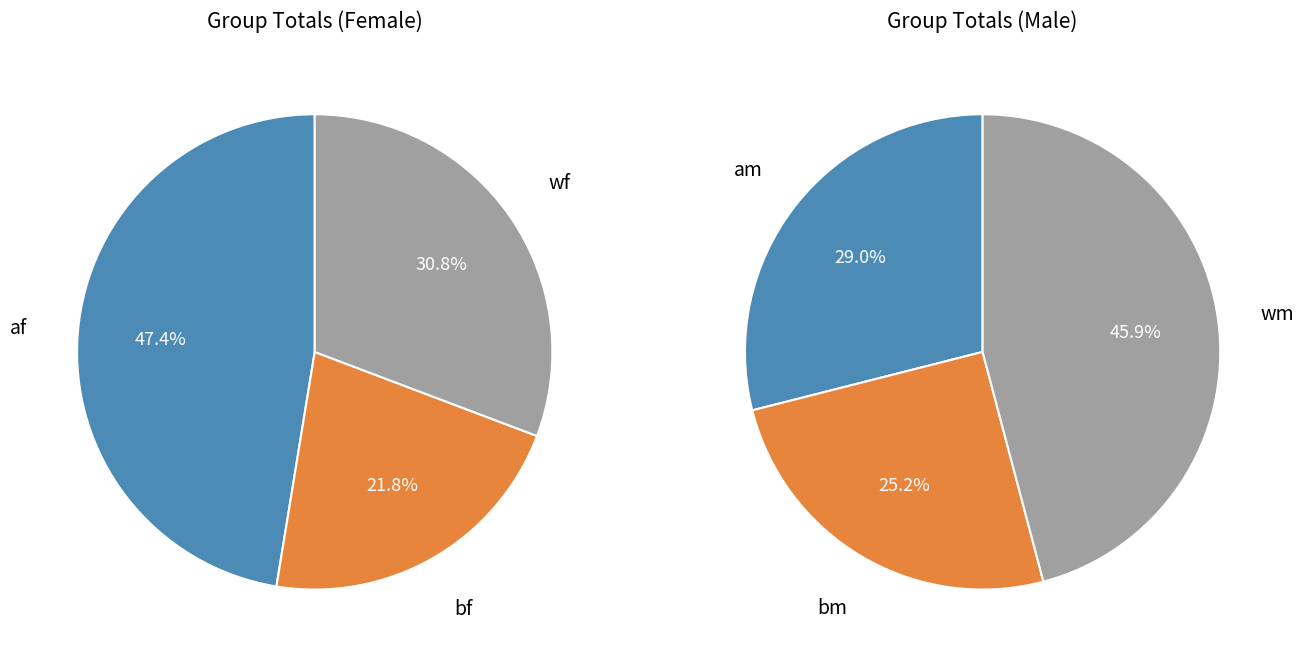

How many segments does this pie chart have?

6